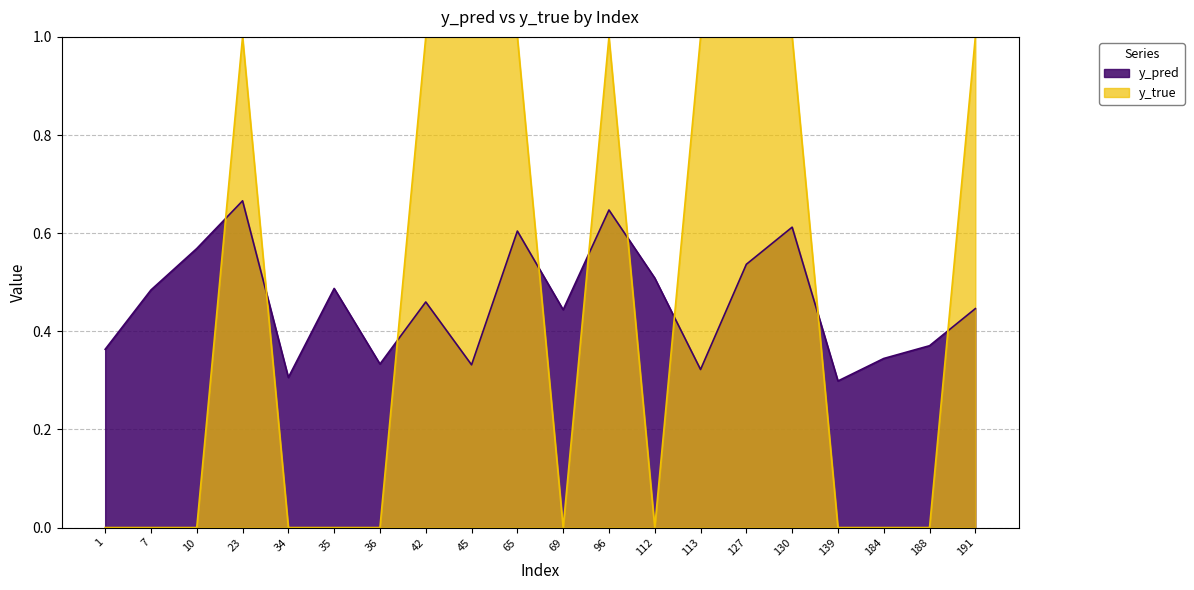

How many y_true values are between 0 and 1?

20